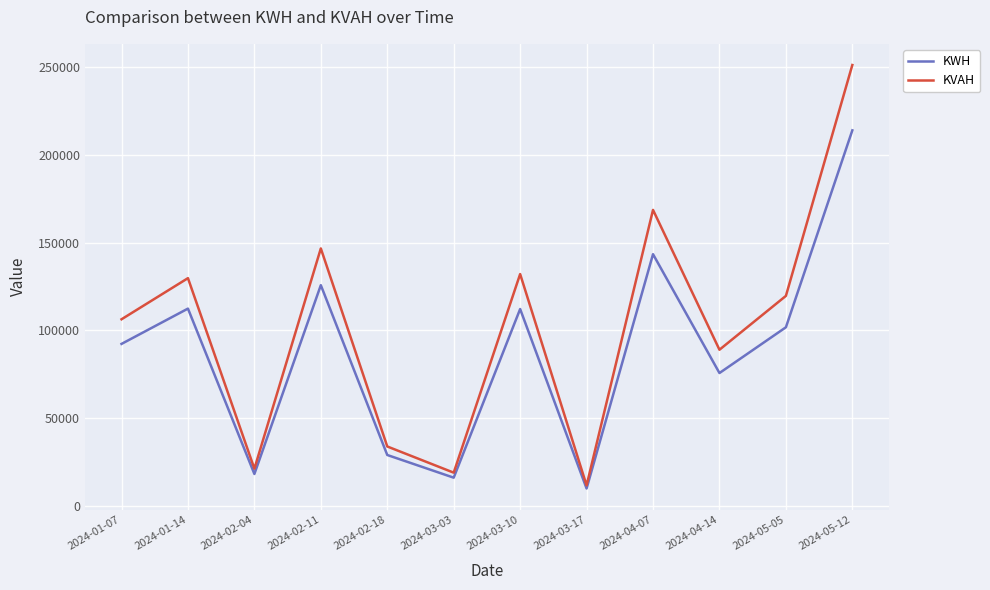

How many series are shown in this chart?

2